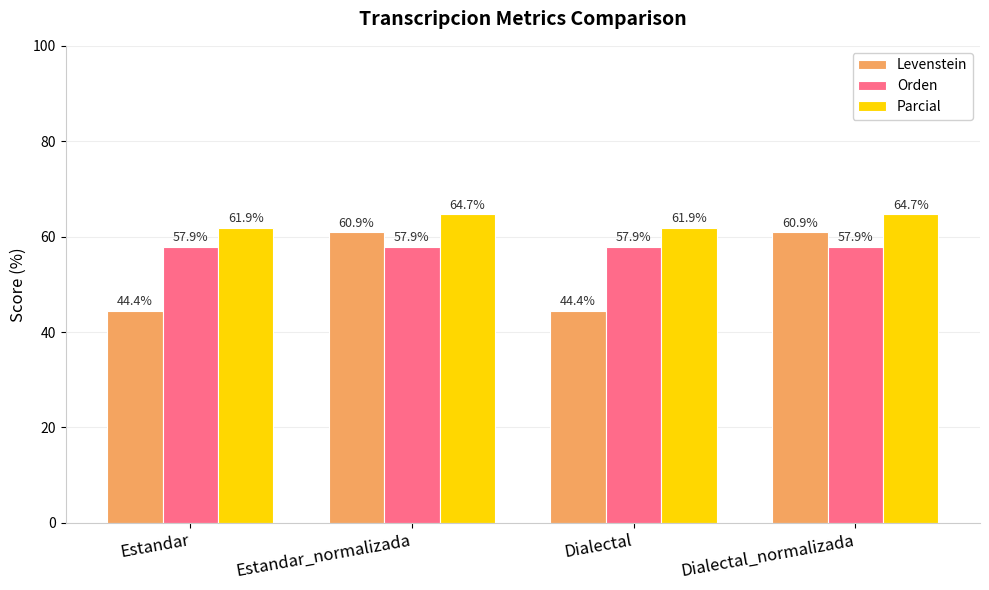

What are all the series names shown in the legend?

Levenstein, Orden, Parcial